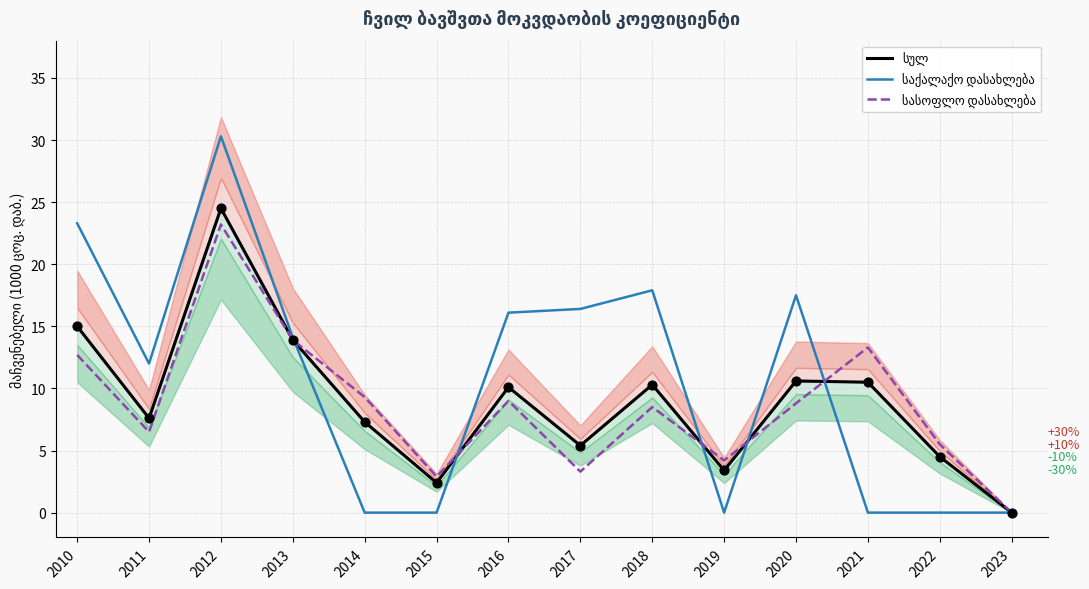

Which series has the largest total across all categories?

საქალაქო დასახლება